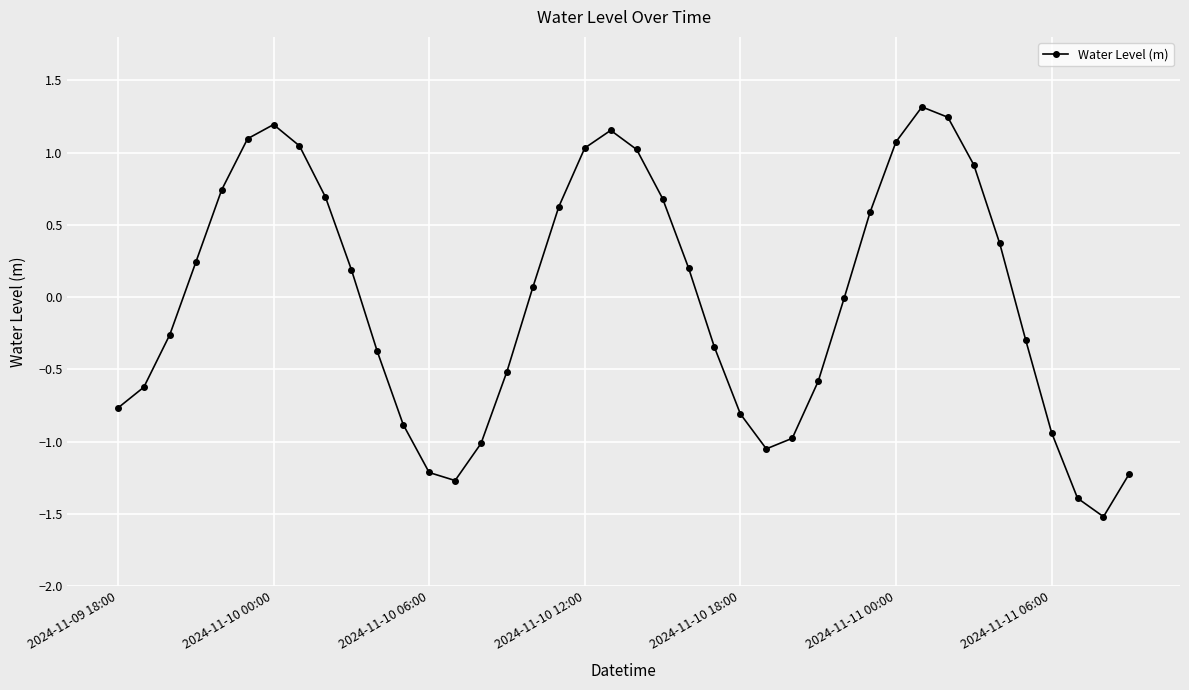

What is the value of the 35th point from the left?

0.4